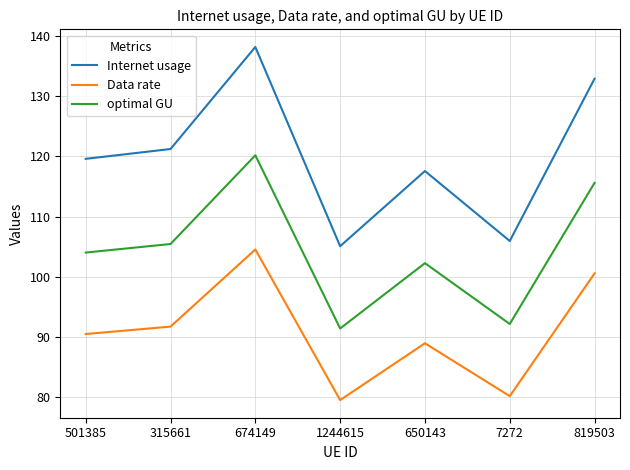

What is the spread (max minus min) of values at 674149?

33.7